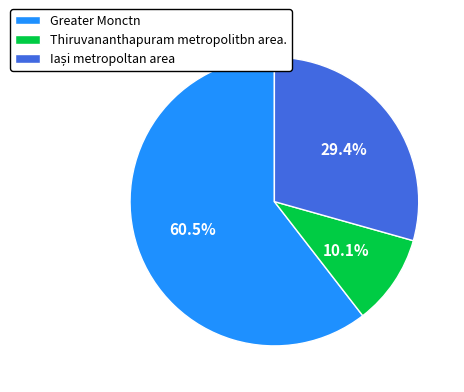

Which category has the biggest portion of the pie?

Greater Monctn